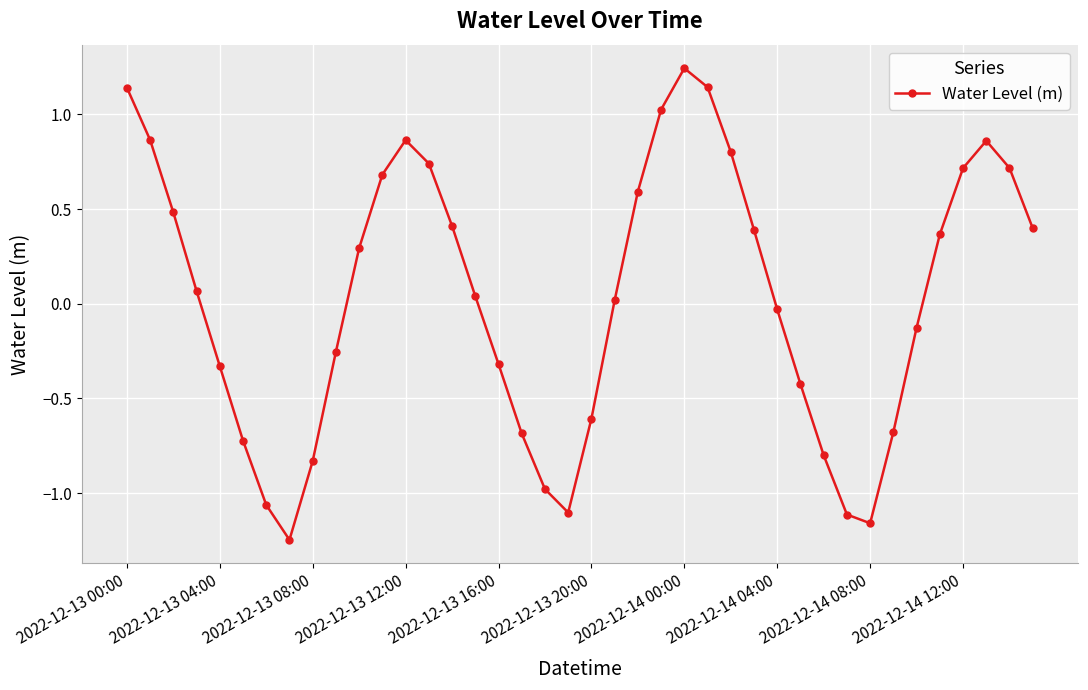

True or false: the data has more than 1 interior local peaks.

True